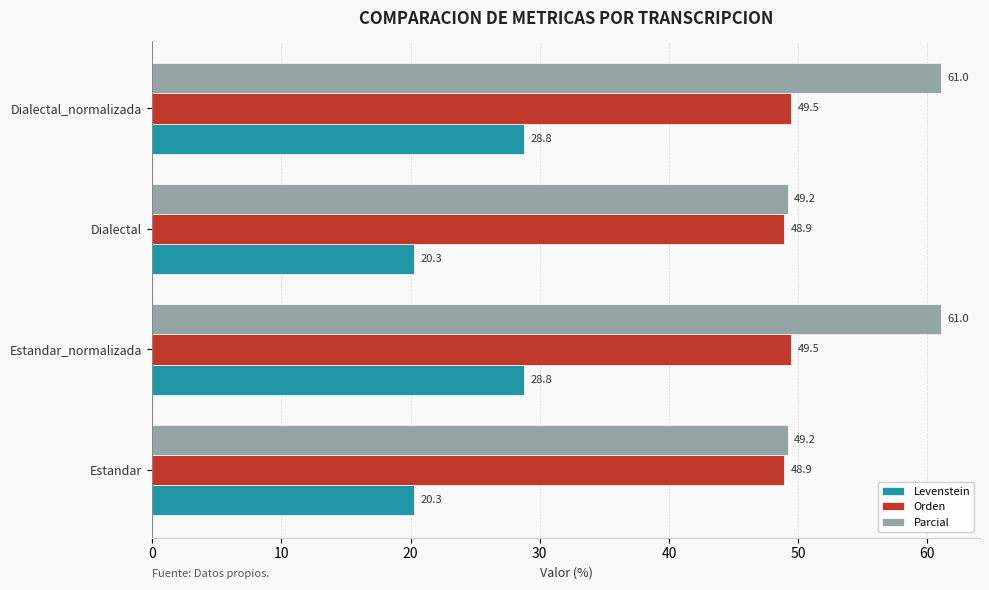

Which series changed the most between Dialectal and Dialectal_normalizada?

Parcial